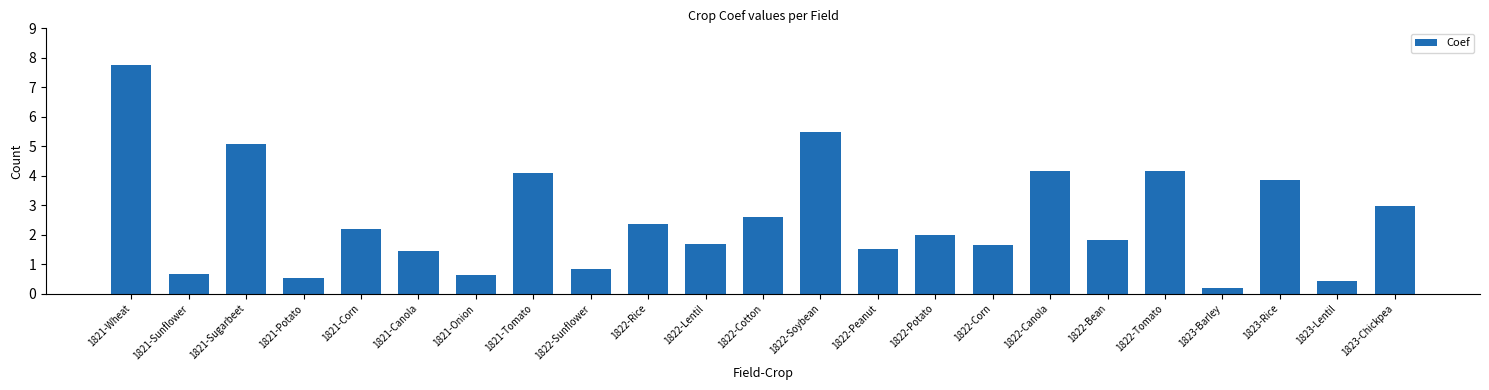

What is the smallest value displayed?

0.2